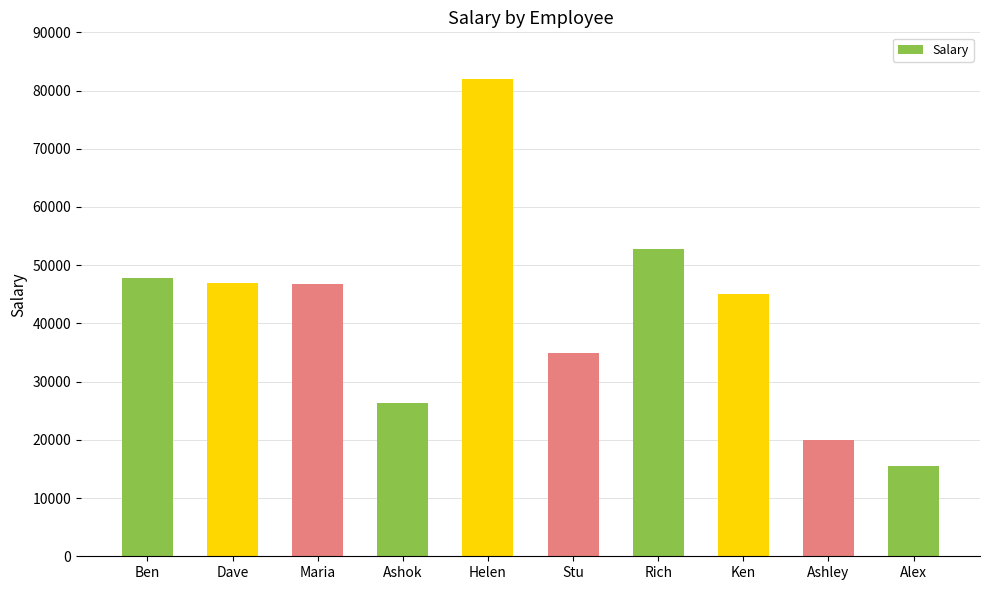

Are the bars grouped side by side (vs. stacked)?

No